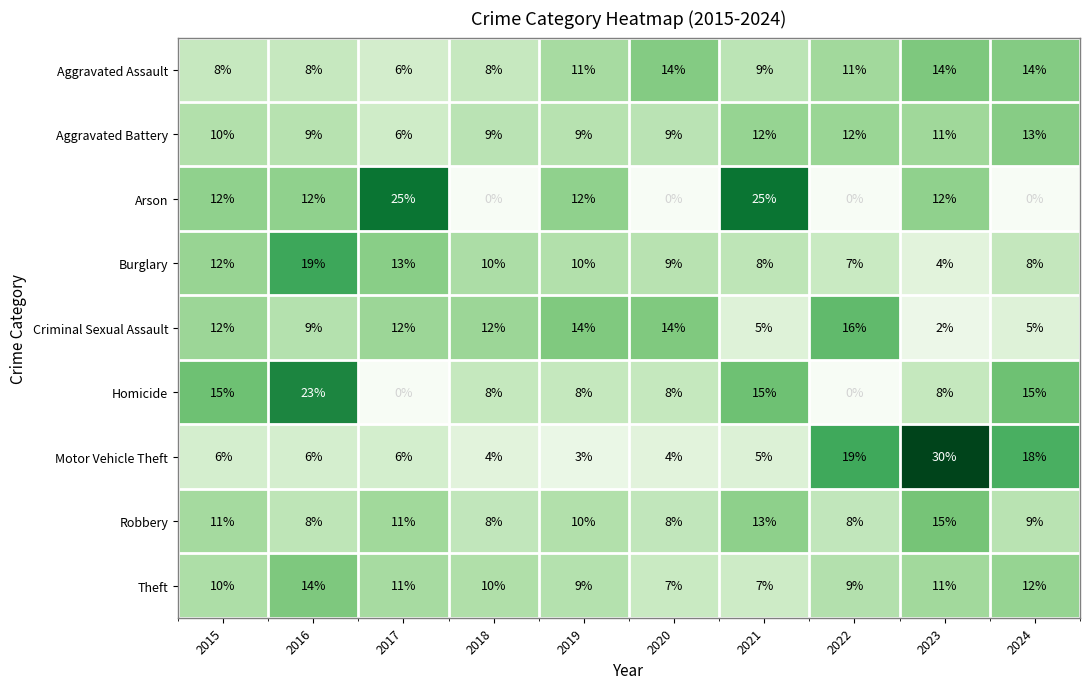

Which series has the largest total across all categories?

Aggravated Assault